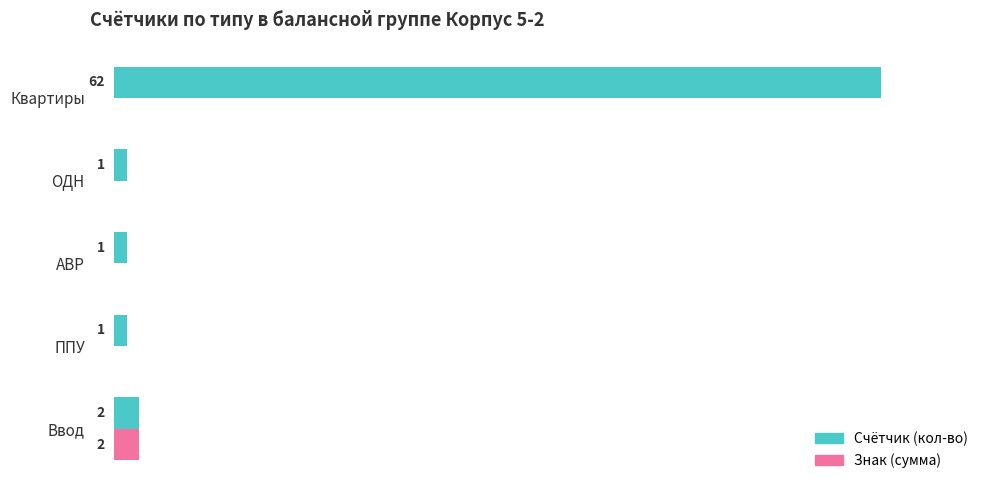

Which series has the largest total across all categories?

Счётчик (кол-во)